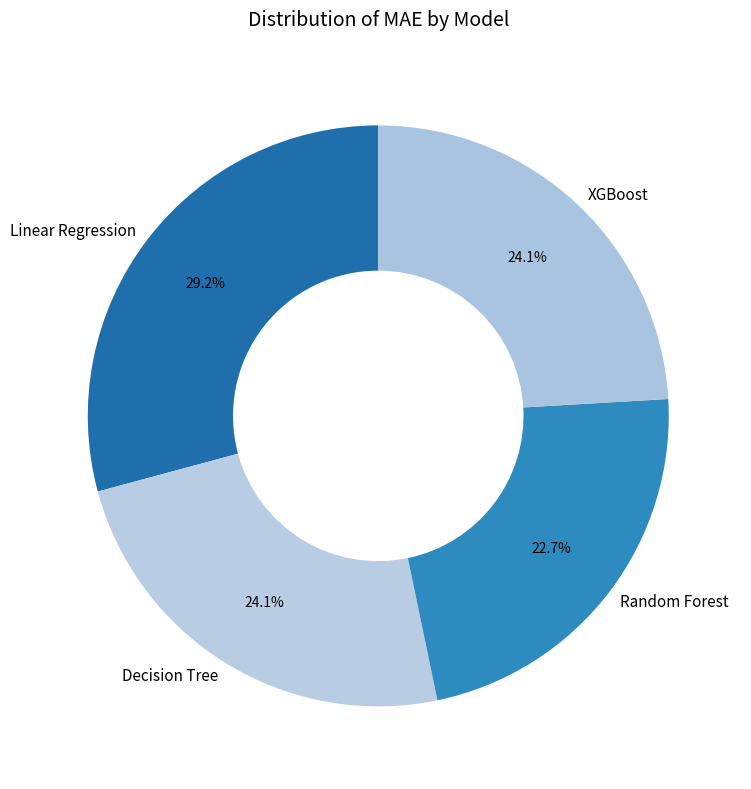

Does Decision Tree account for over 50% of the chart?

No